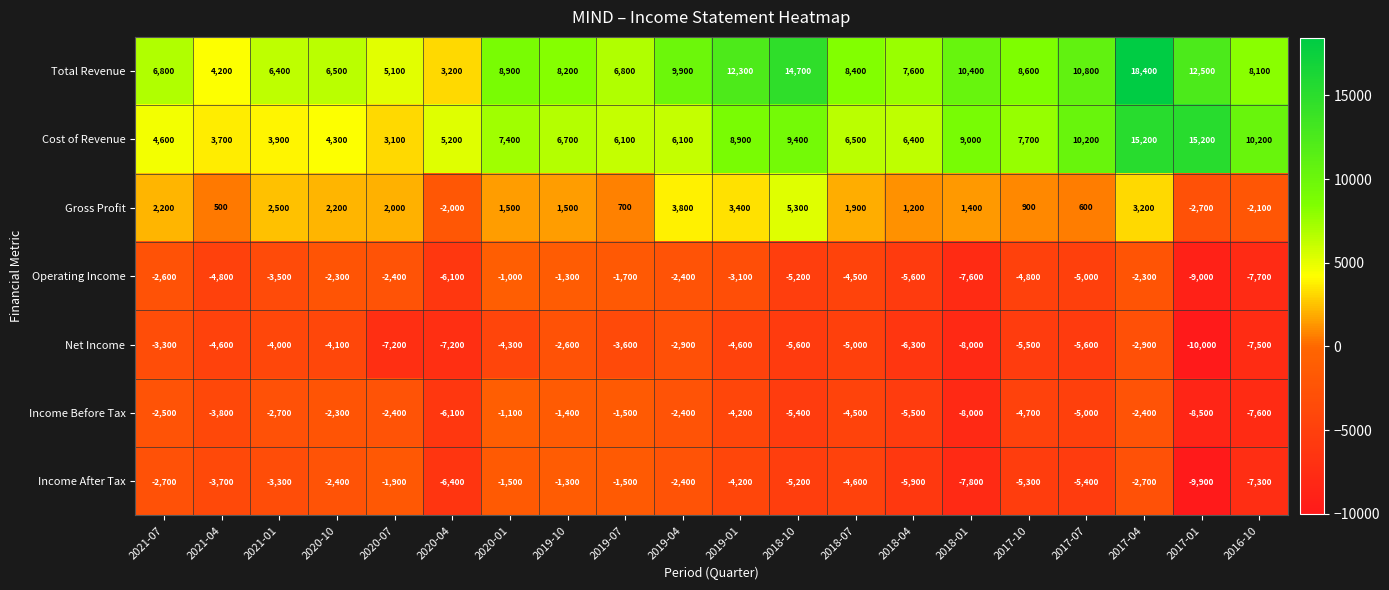

True or false: Net Income has a value of -16600 at 2017-01.

False